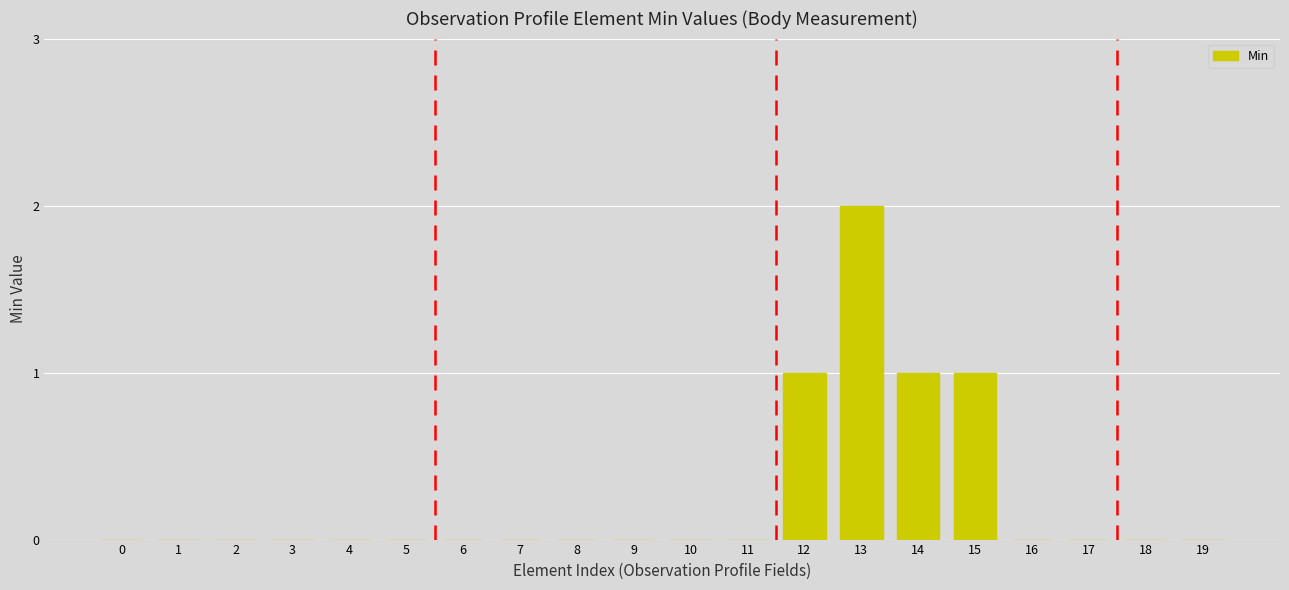

Which has a higher value, 13 or 19?

13